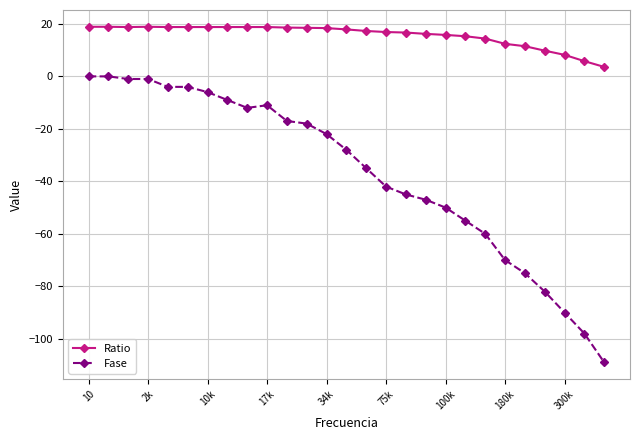

Rank the series by their maximum value, from lowest to highest.

Fase, Ratio